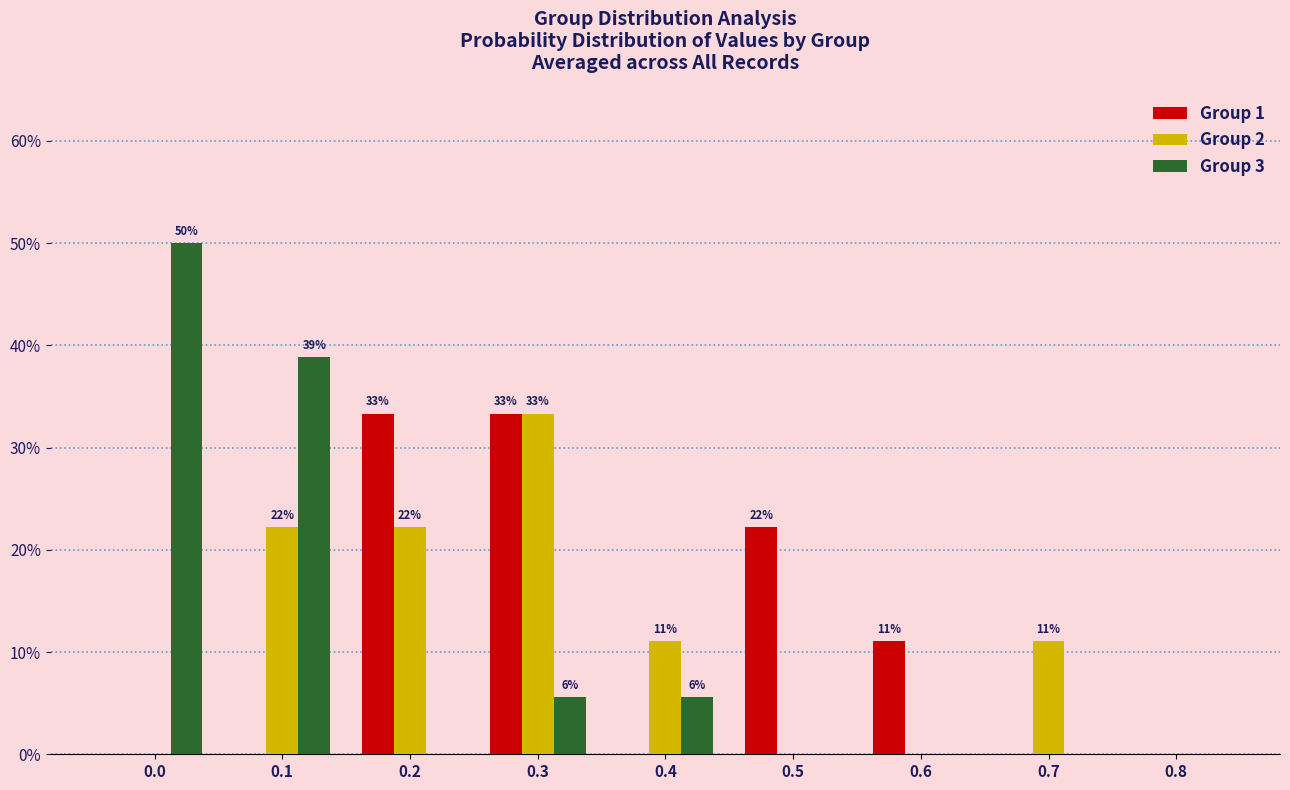

How many distinct data groups are displayed?

3